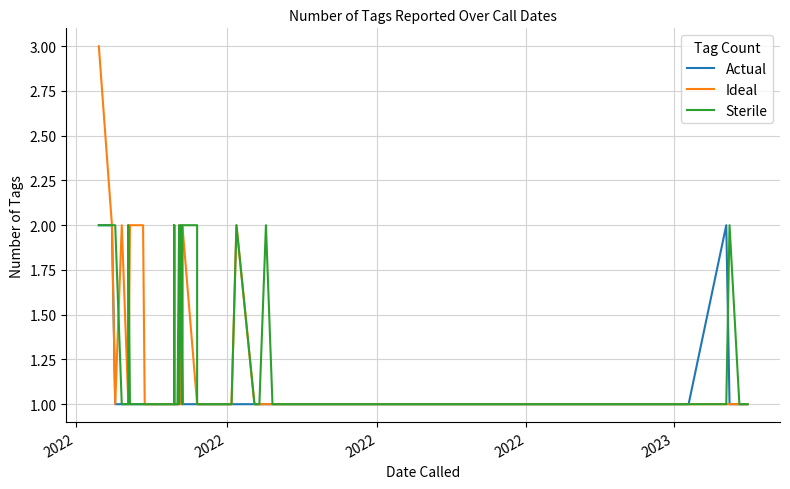

How many categories are shown in the chart?

40